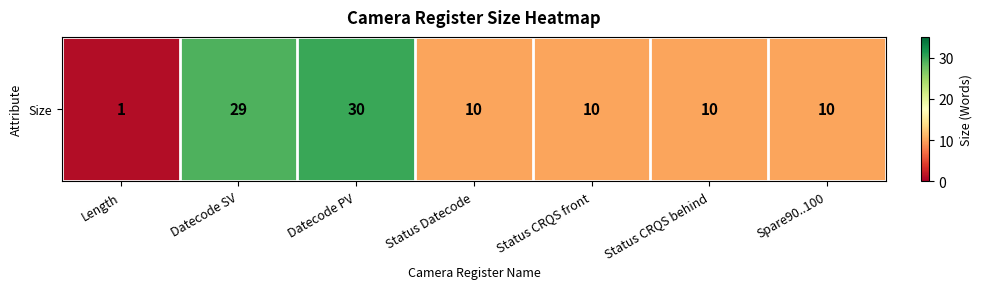

What is the minimum value shown in the chart?

1